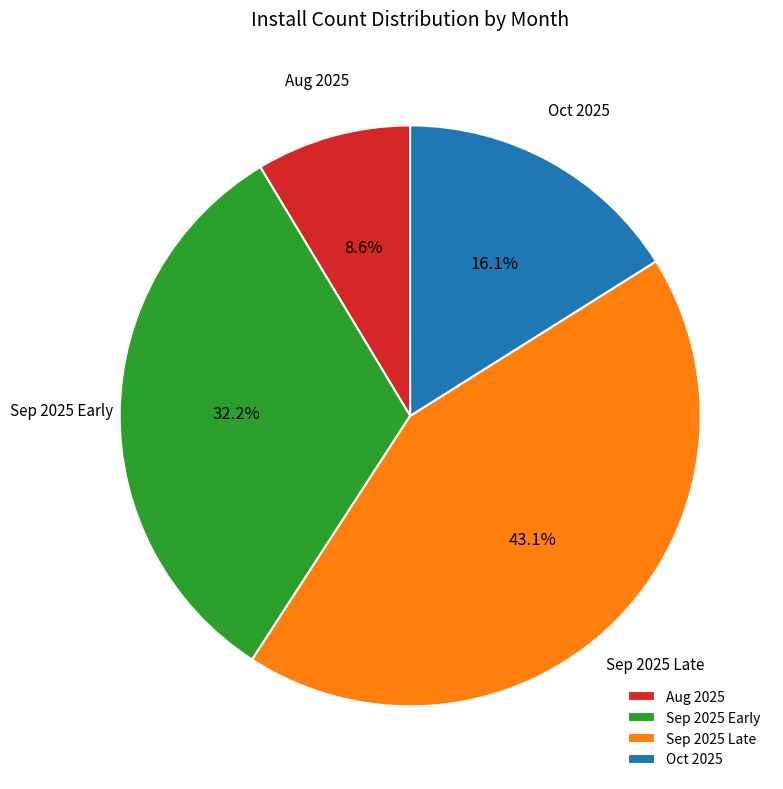

Which has a higher value, Sep 2025 Late or Aug 2025?

Sep 2025 Late